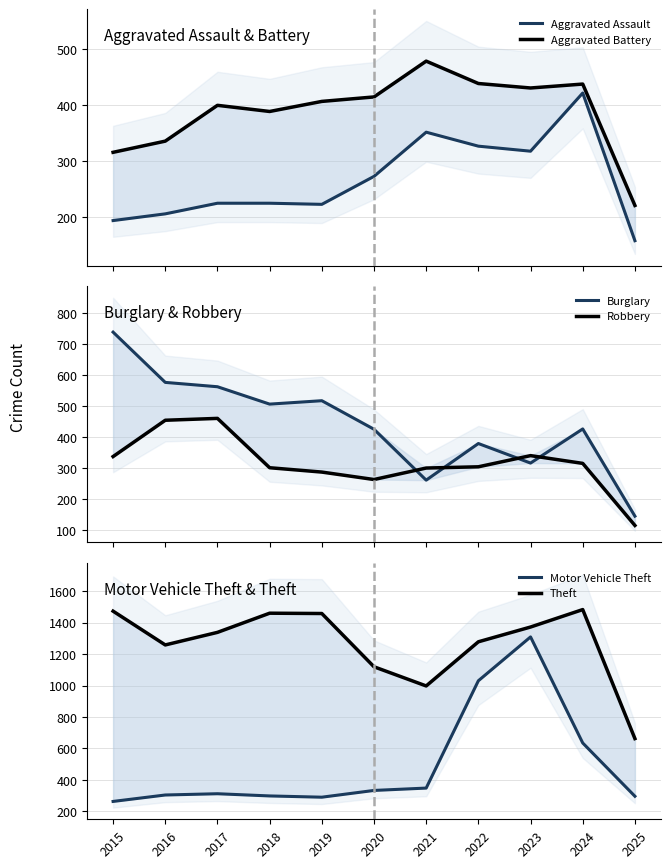

What is the approximate value of Aggravated Assault at 2015, to the nearest 50?

200